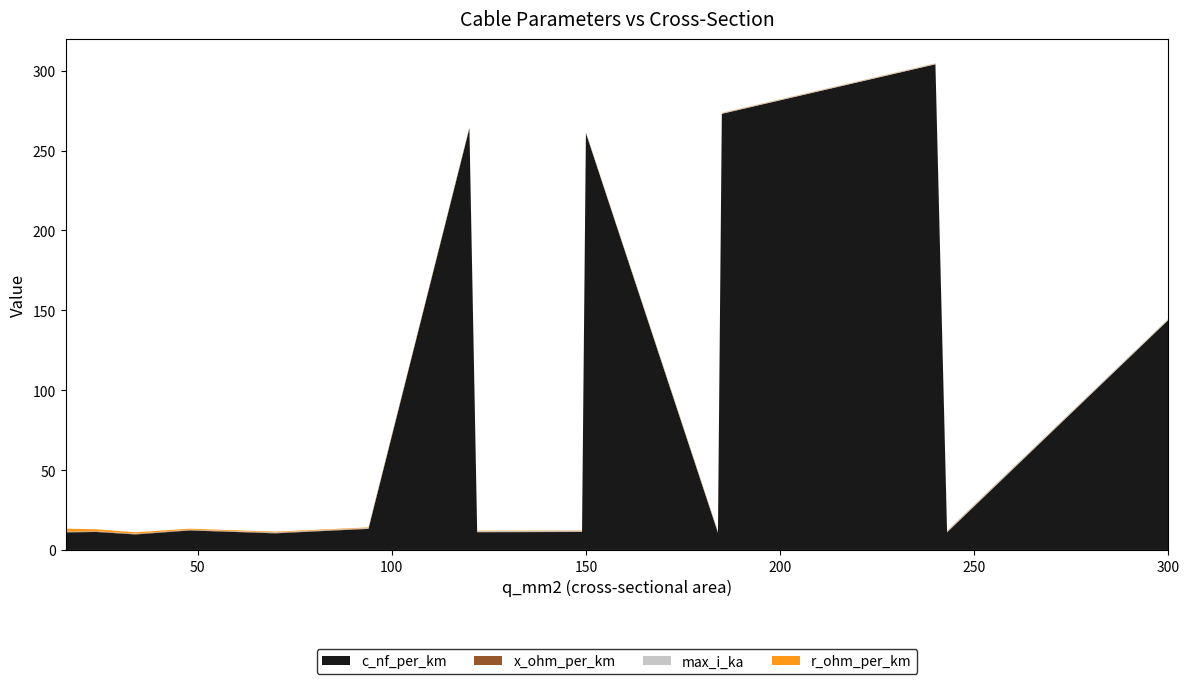

Reading left to right, list all the values displayed in this chart.

c_nf_per_km: 16=11.0	24=11.2	34=9.7	48=12.2	70=10.4	94=13.2	120=264.0	122=11.1	149=11.2	150=261.0	184=10.8	185=273.0	240=304.0	243=11.0	300=144.0
x_ohm_per_km: 16=0.3	24=0.3	34=0.4	48=0.3	70=0.3	94=0.3	120=0.1	122=0.3	149=0.3	150=0.1	184=0.3	185=0.1	240=0.1	243=0.3	300=0.1
max_i_ka: 16=0.1	24=0.1	34=0.2	48=0.2	70=0.3	94=0.3	120=0.2	122=0.4	149=0.5	150=0.3	184=0.5	185=0.4	240=0.4	243=0.6	300=0.6
r_ohm_per_km: 16=1.9	24=1.2	34=0.8	48=0.6	70=0.4	94=0.3	120=0.2	122=0.2	149=0.2	150=0.2	184=0.2	185=0.2	240=0.1	243=0.1	300=0.1